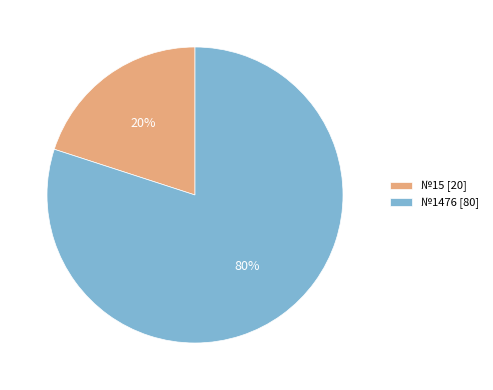

Which slice is the largest?

№1476 [80]